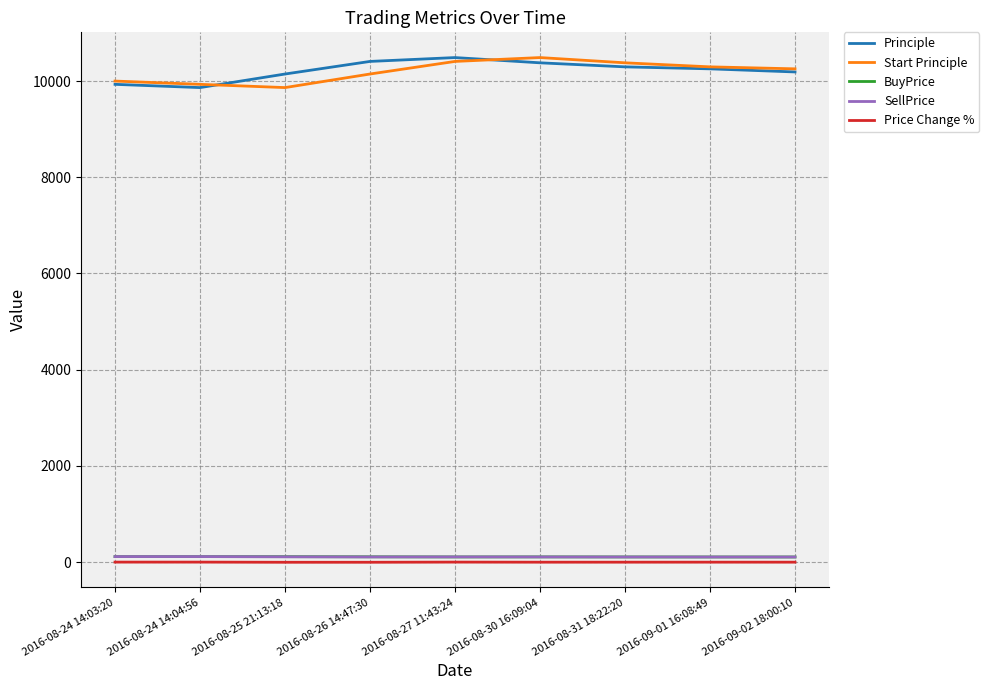

Is the value of SellPrice at 2016-09-02 18:00:10 greater than the value of Start Principle at 2016-09-01 16:08:49?

No